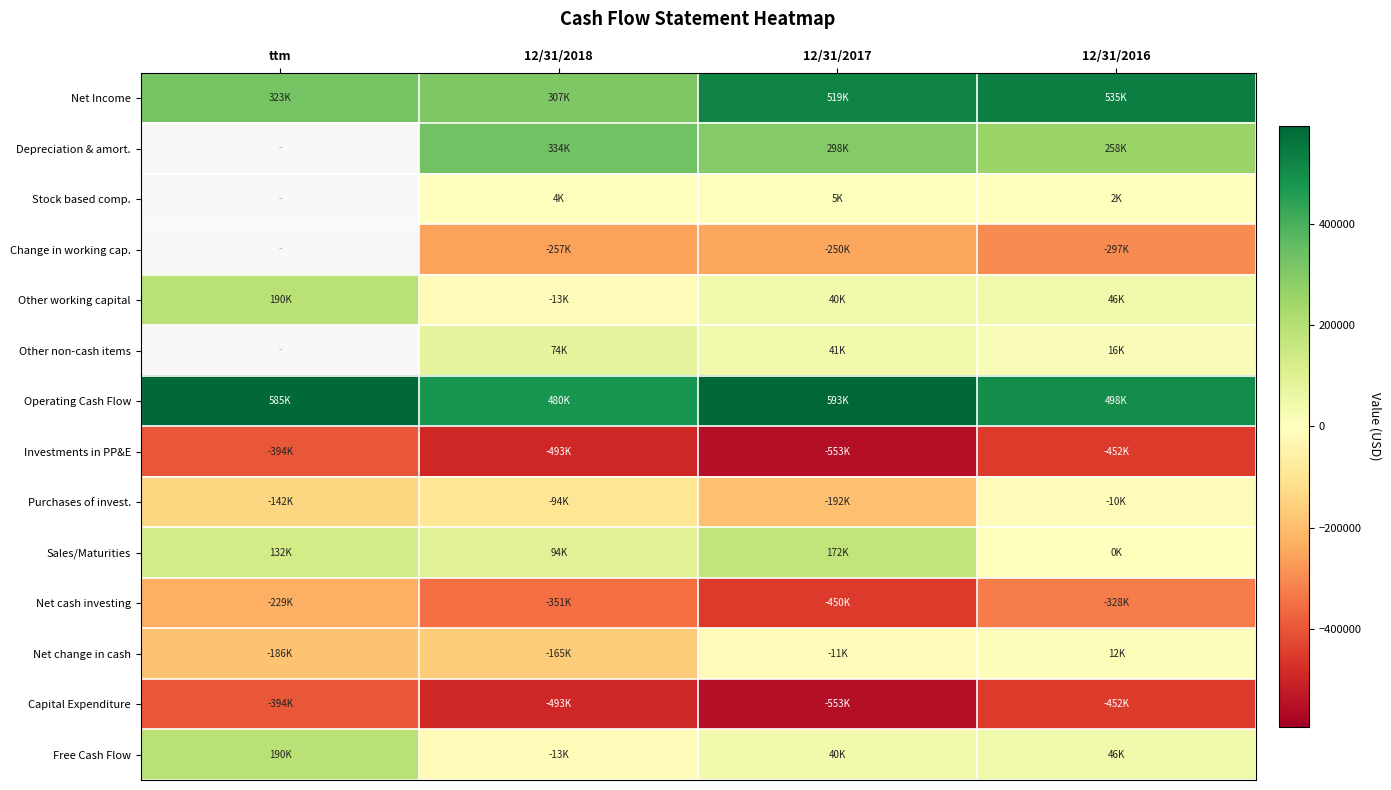

Between 12/31/2018 and 12/31/2016, which is larger?

12/31/2016